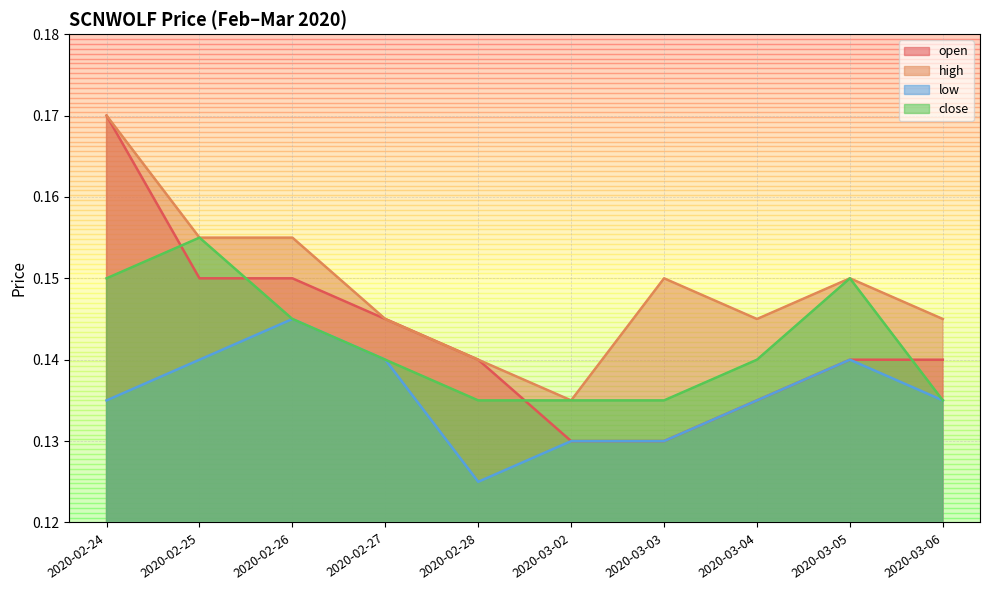

Reading left to right, transcribe all the data shown in this chart.

open: 0.2	0.1	0.1	0.1	0.1	0.1	0.1	0.1	0.1	0.1
high: 0.2	0.2	0.2	0.1	0.1	0.1	0.1	0.1	0.1	0.1
low: 0.1	0.1	0.1	0.1	0.1	0.1	0.1	0.1	0.1	0.1
close: 0.1	0.2	0.1	0.1	0.1	0.1	0.1	0.1	0.1	0.1